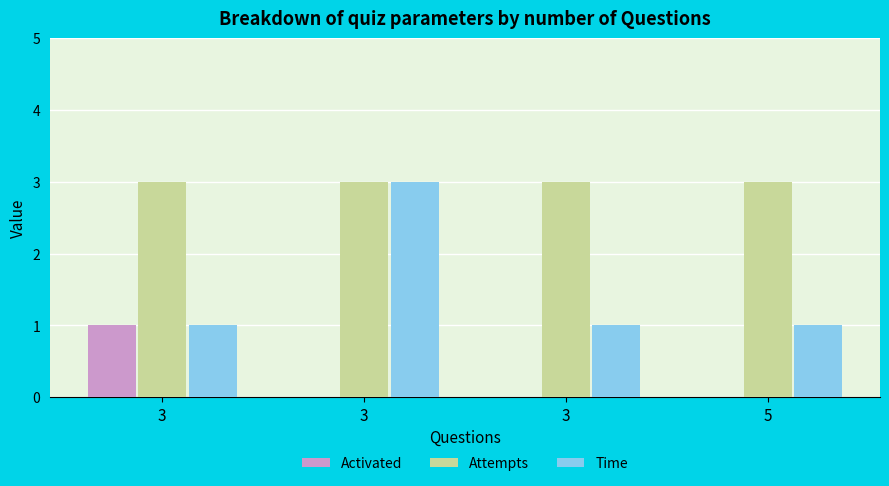

Reading right to left, list all the values displayed in this chart.

Activated: 0	0	0	1
Attempts: 3	3	3	3
Time: 1	1	3	1